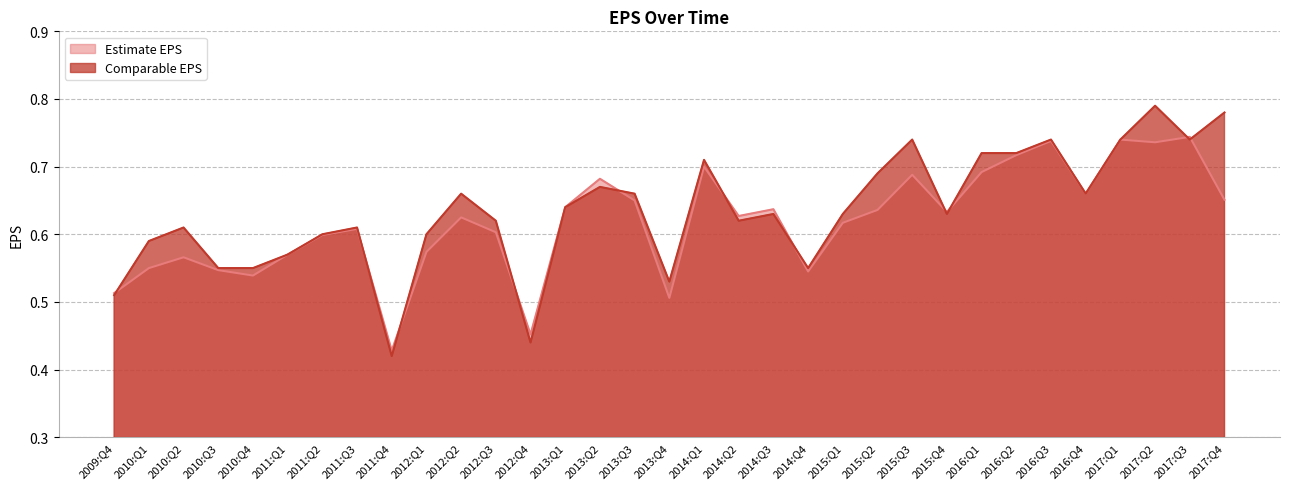

Does the chart display data point markers on the line(s)?

No